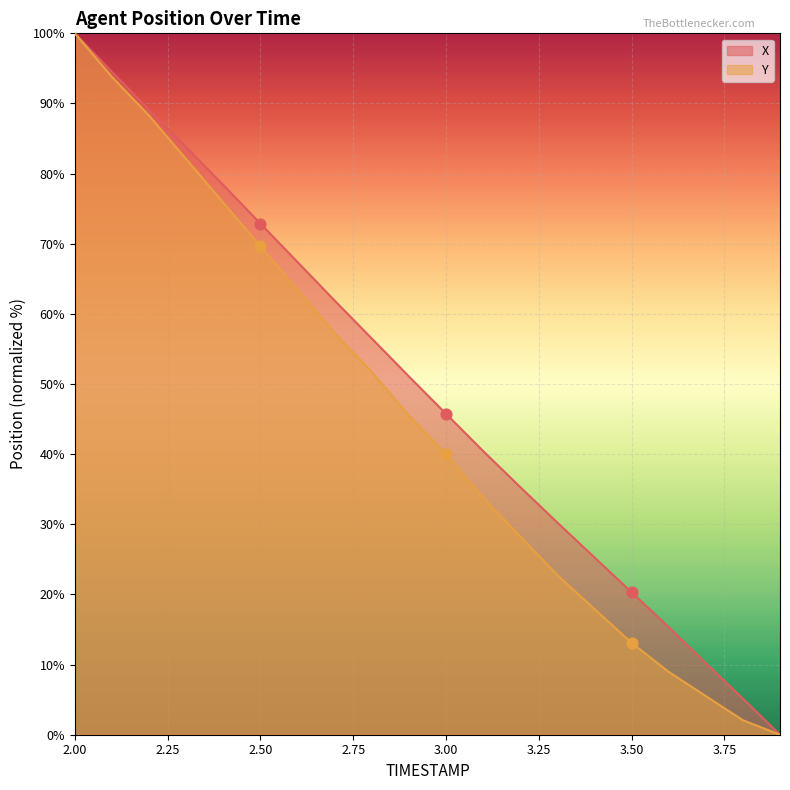

What is the total value across all series at 2.2?

177.4